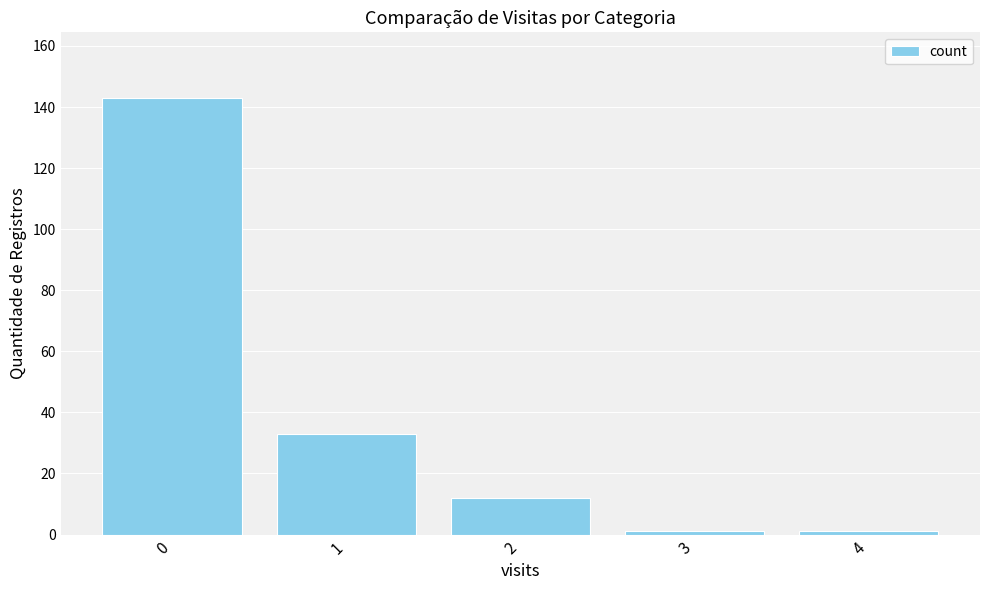

What is the difference between the second highest and minimum values?

32